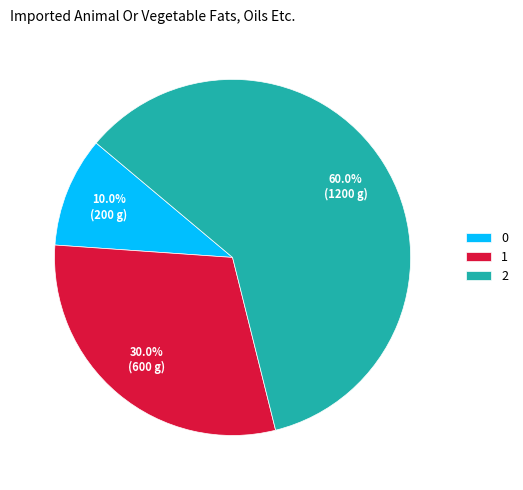

Rank the categories by value from lowest to highest.

0, 1, 2